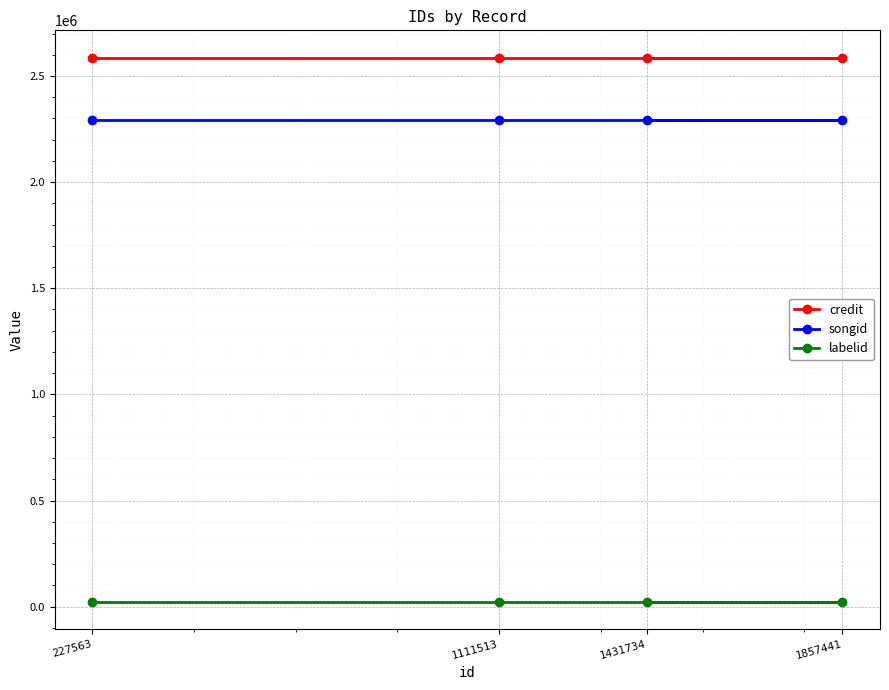

What are all the series names shown in the legend?

credit, songid, labelid